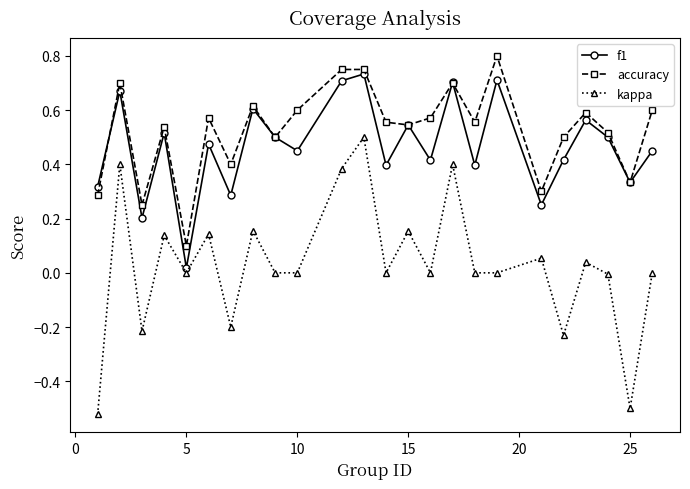

How many categories are shown in the chart?

24